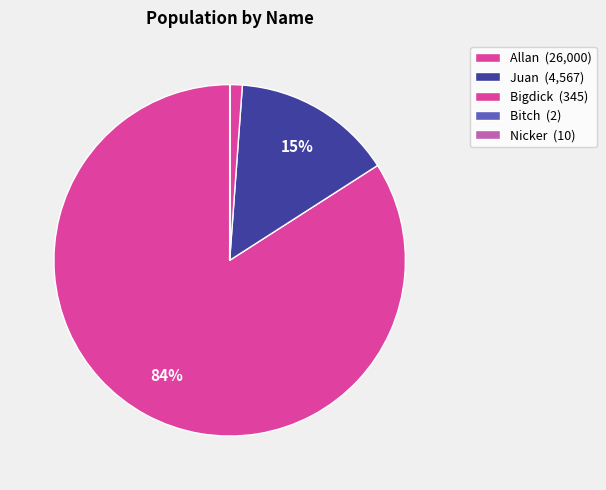

To the nearest percent, what percentage of the pie is Juan?

15%